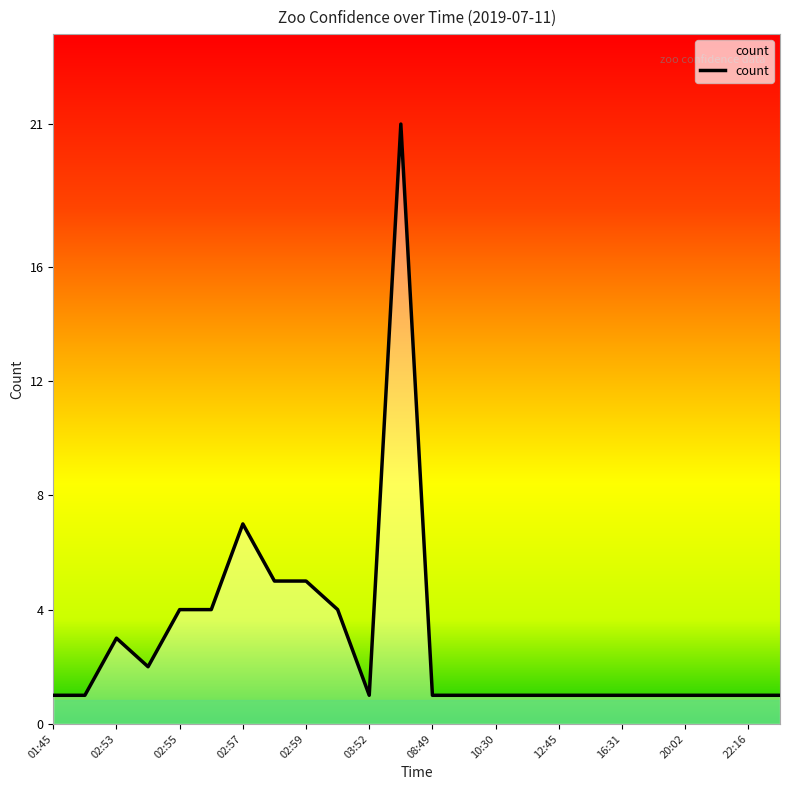

Which category has the highest value across all series?

08:16